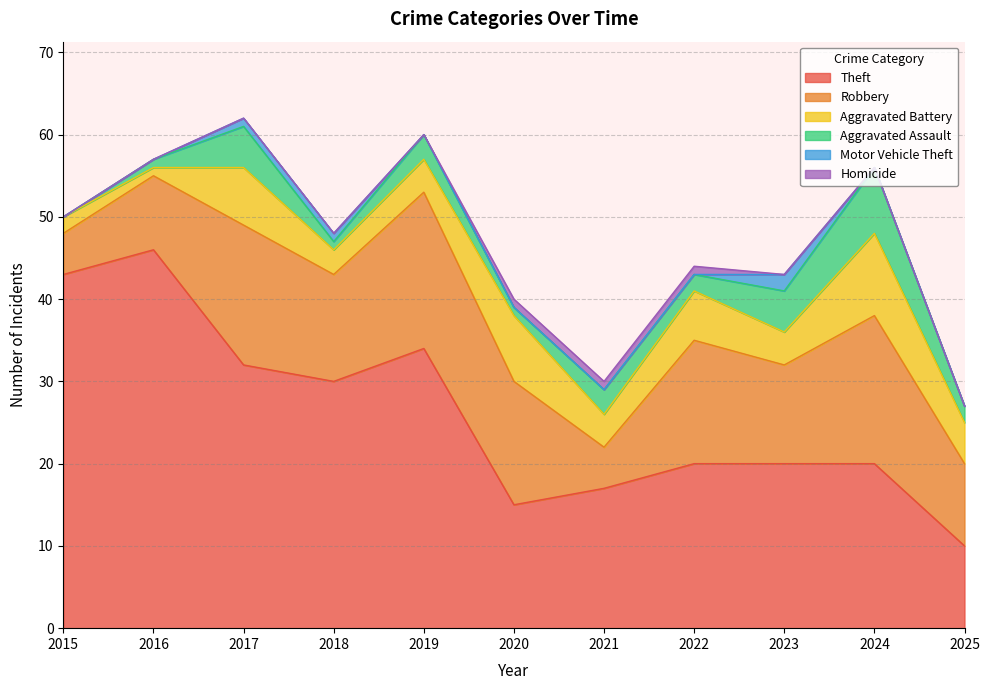

The Homicide series shows 1 at 2021. True or false?

False